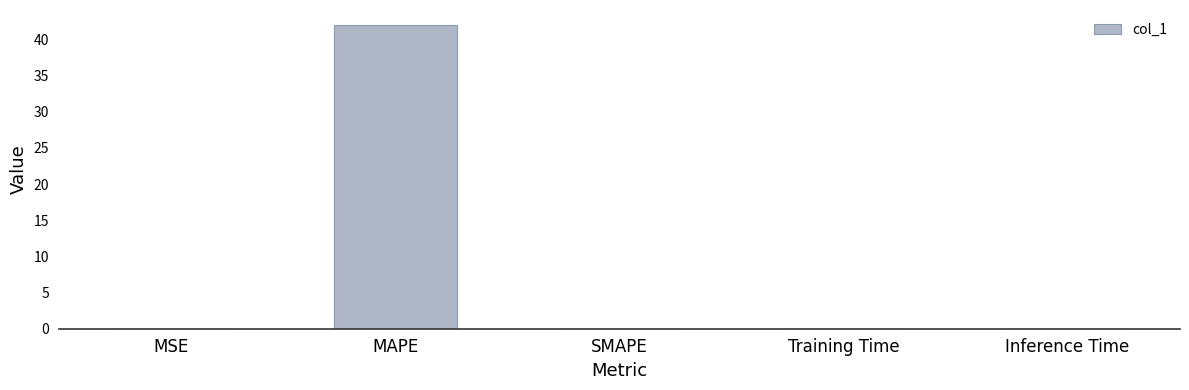

Between SMAPE and MAPE, which is larger?

MAPE